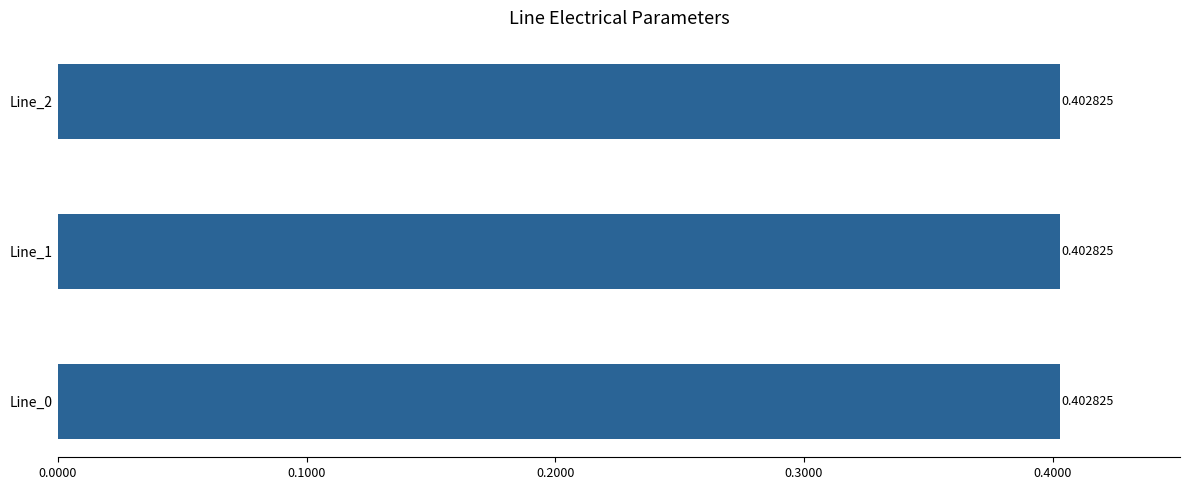

At which label is pf_vm_from_pu closest to 0?

Line_0